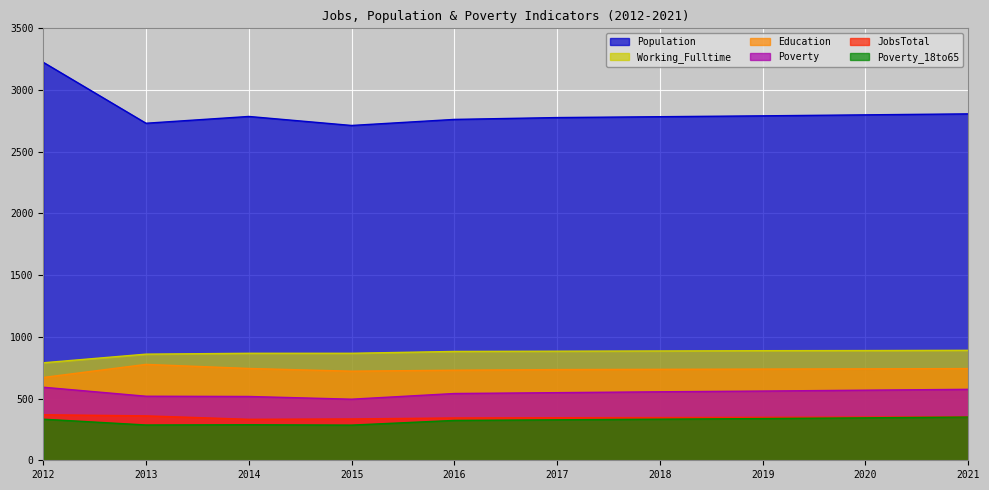

What is the lowest value of the Poverty_18to65 series?

285